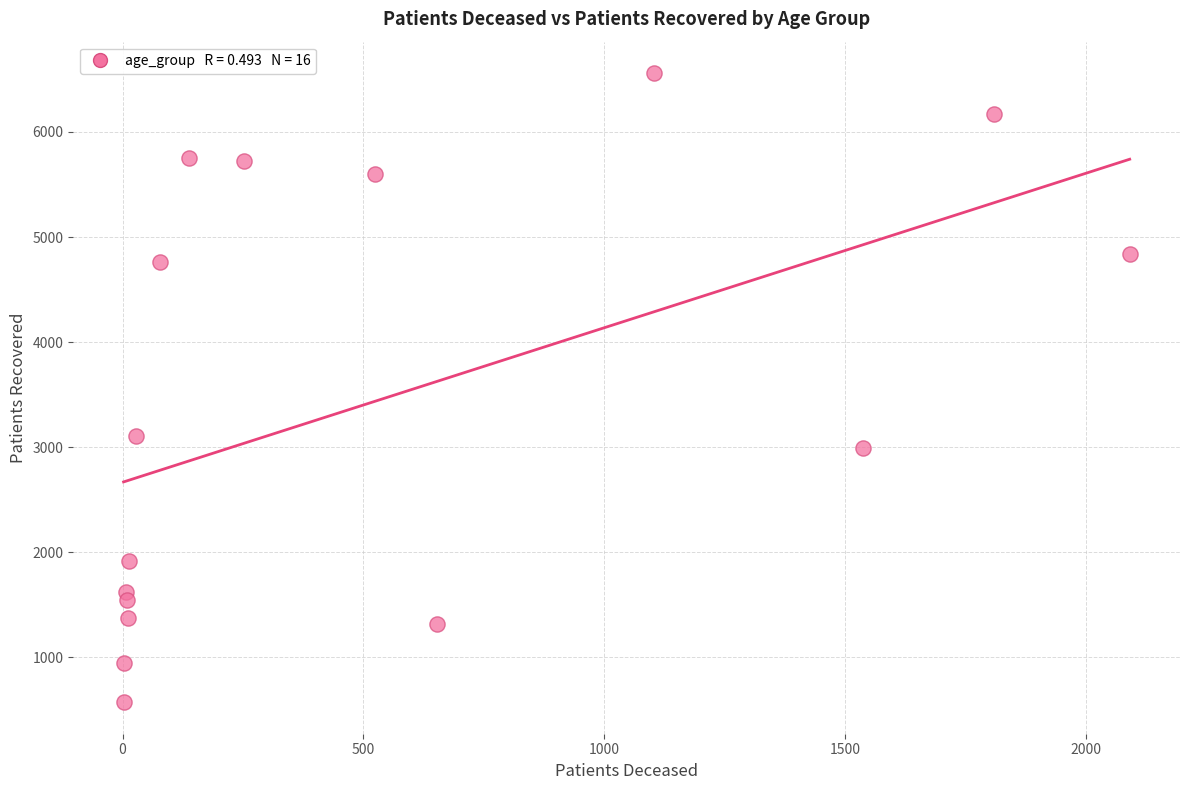

What Y value in the scatter plot is closest to 3567?

3111